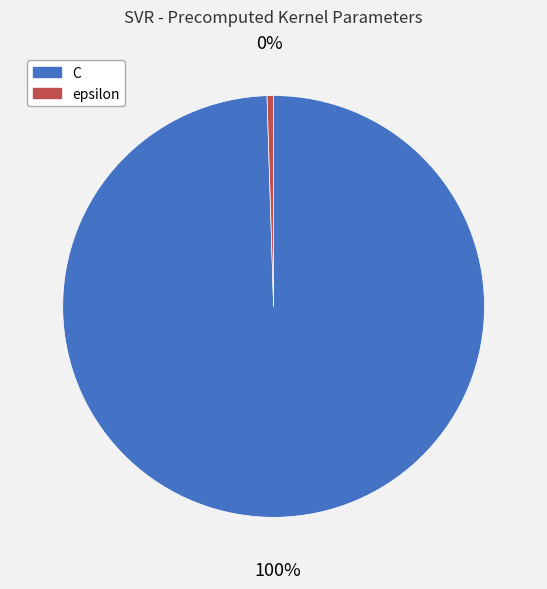

To the nearest percent, what is the average slice percentage?

50%